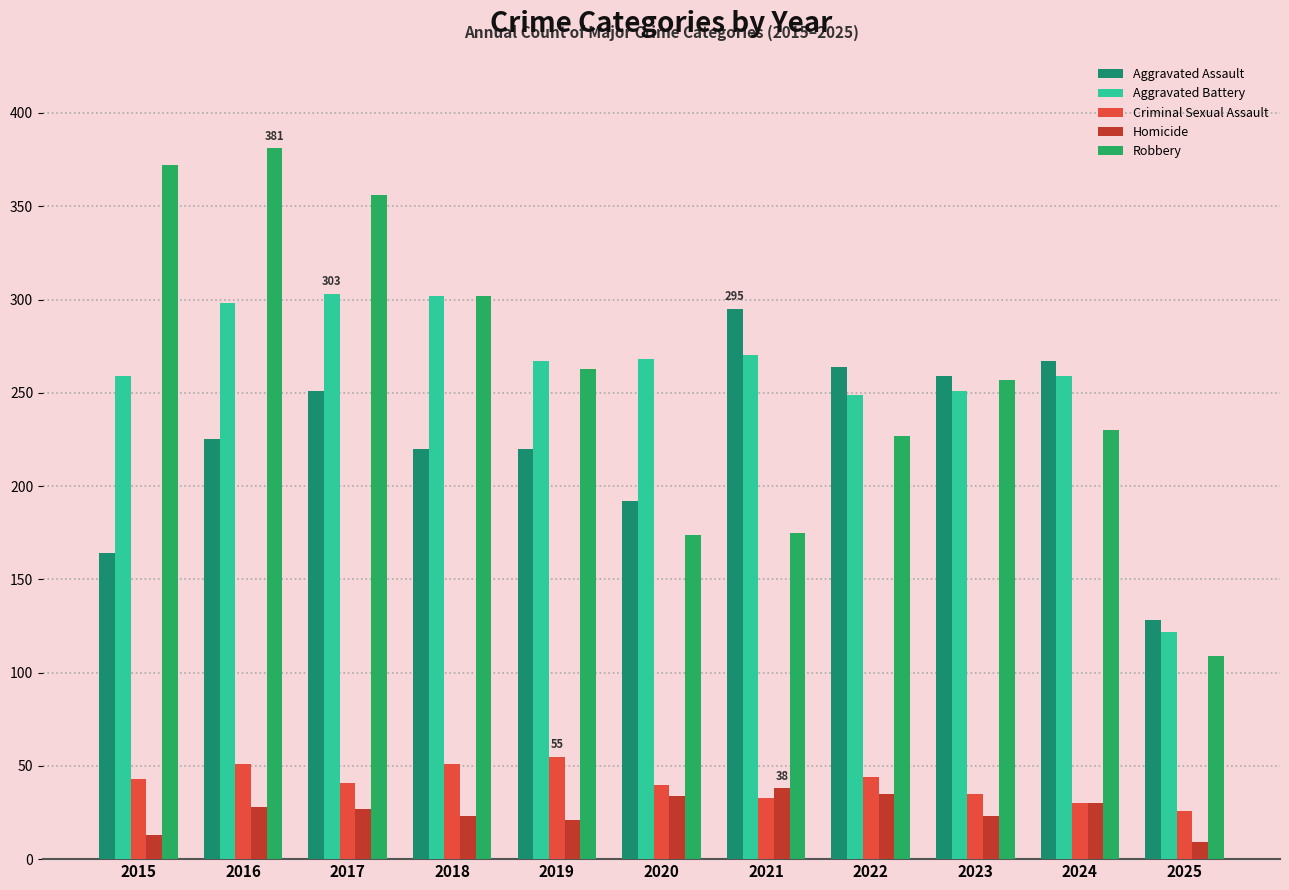

How many bars are there in total?

55